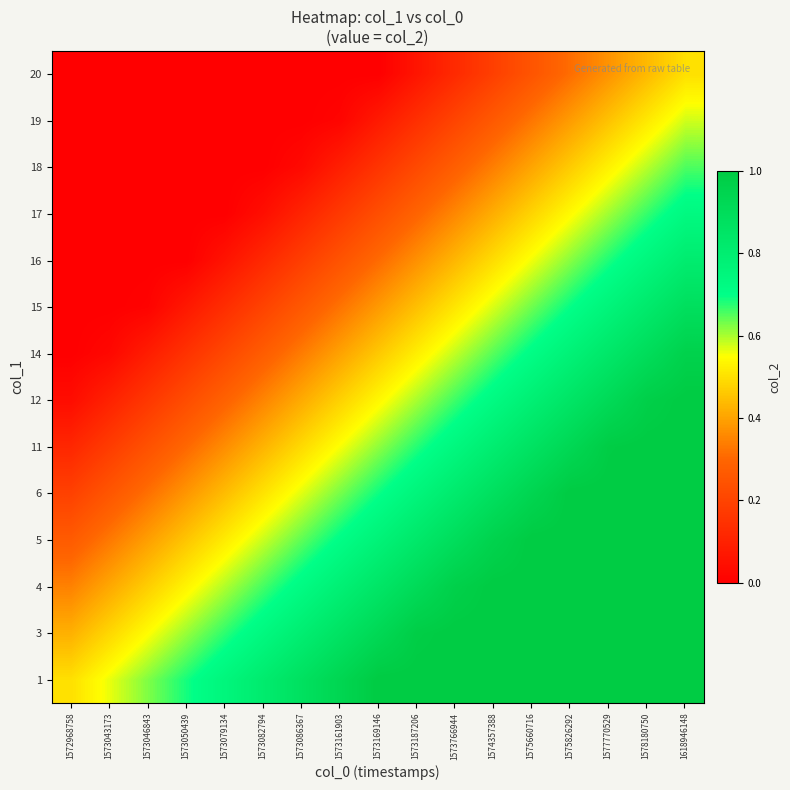

At which category is the sum across all series the highest?

1618946148